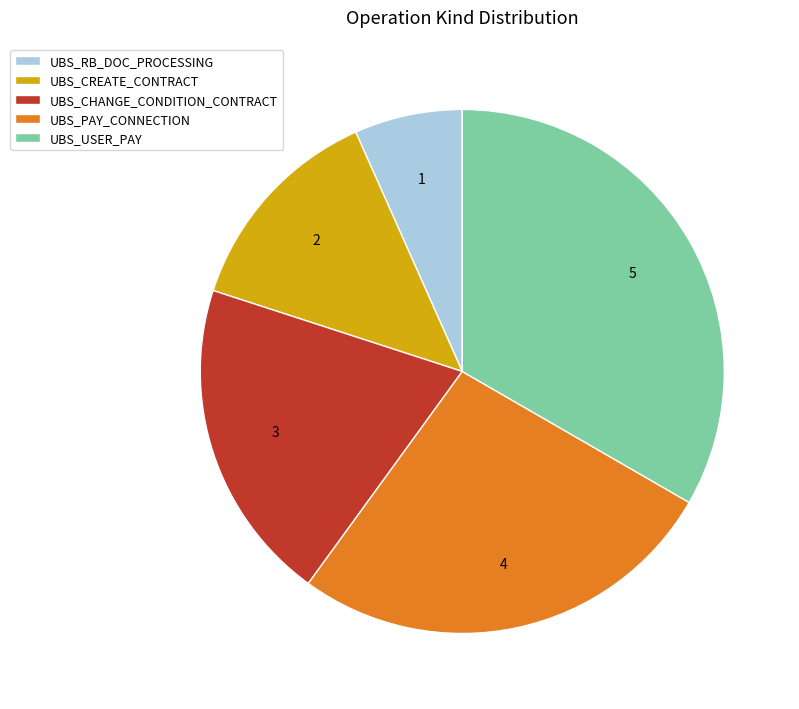

Is the sum of UBS_CREATE_CONTRACT and UBS_PAY_CONNECTION greater than half?

No